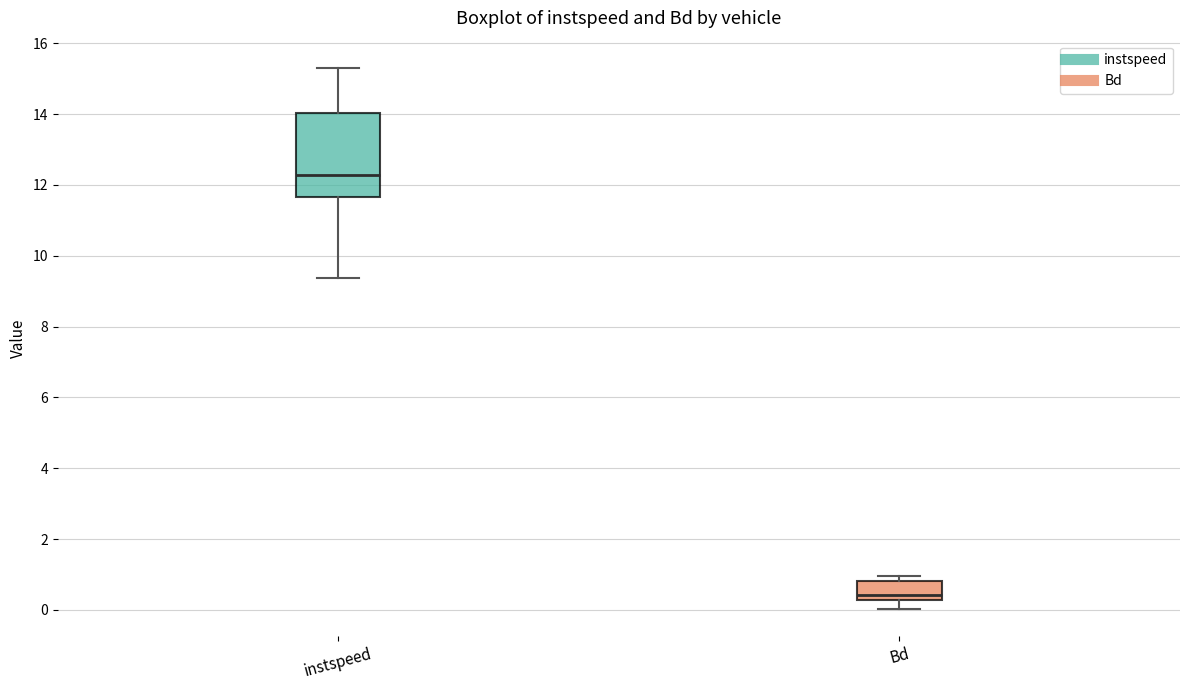

Reading left to right, transcribe this box plot: for each box, give where its median line is, the range the box spans, and where its two whiskers end, as read against the y-axis. The values are not printed on the chart, so give them approximately, as read against the axis.

instspeed: median 12.2, box 11.6 to 14.0, whiskers 9.4 to 15.4
Bd: median 0.4, box 0.2 to 0.8, whiskers 0.0 to 1.0